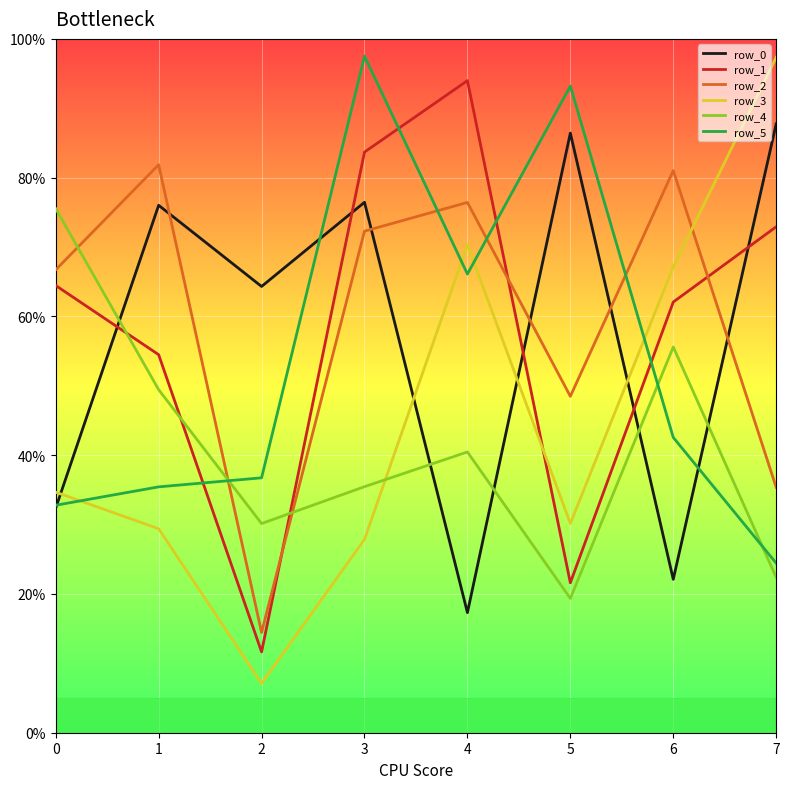

Does the chart have visible grid lines?

Yes